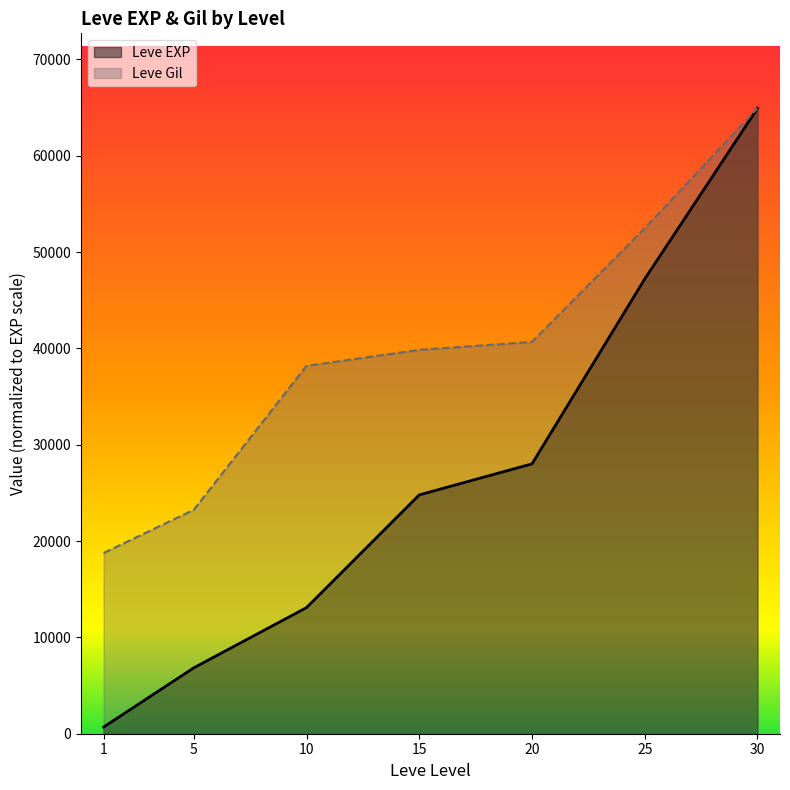

What is the total value across all series at 15?

64632.5